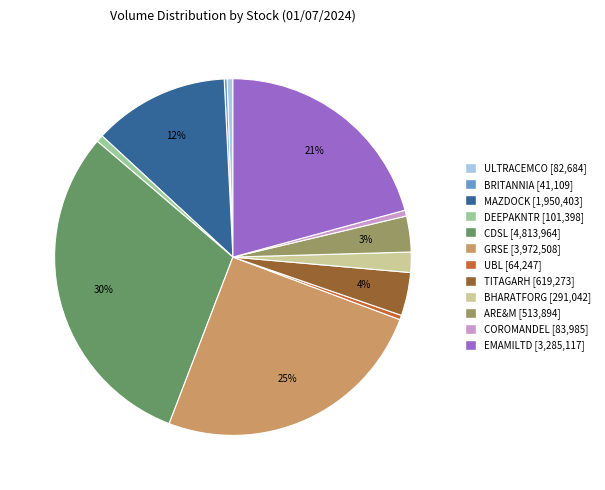

Between ULTRACEMCO [82,684] and BHARATFORG [291,042], which is larger?

BHARATFORG [291,042]